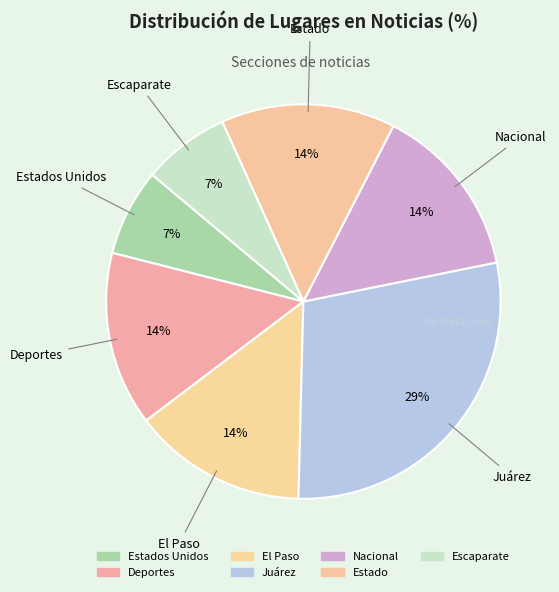

Count the number of slices in the pie.

7